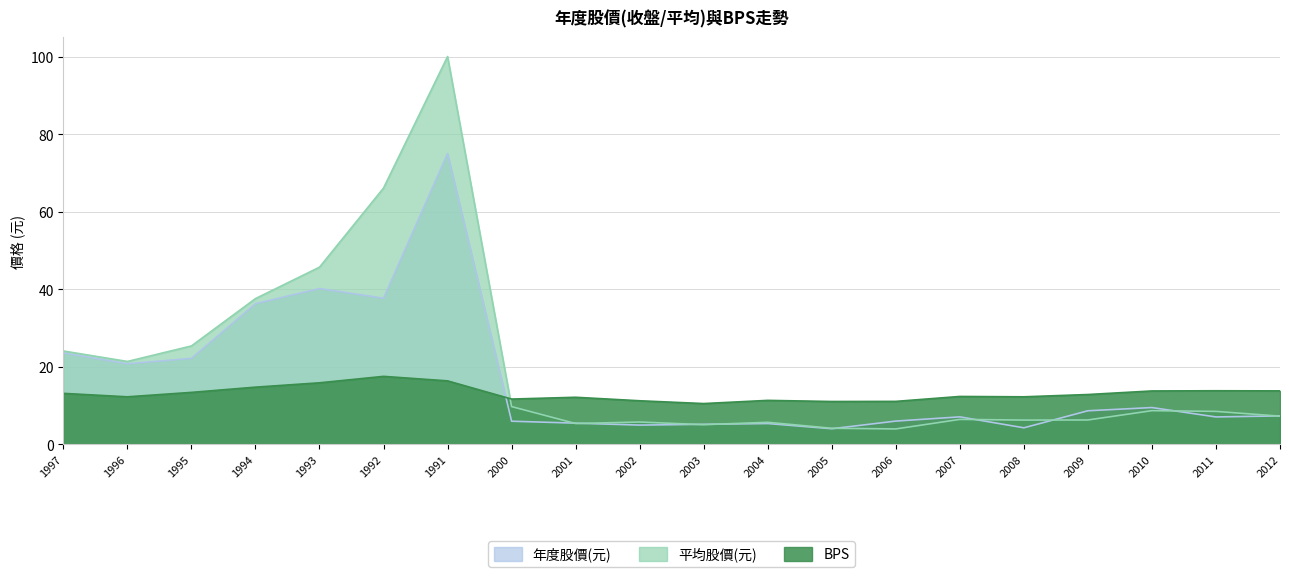

Which category has the highest value across all series?

1991